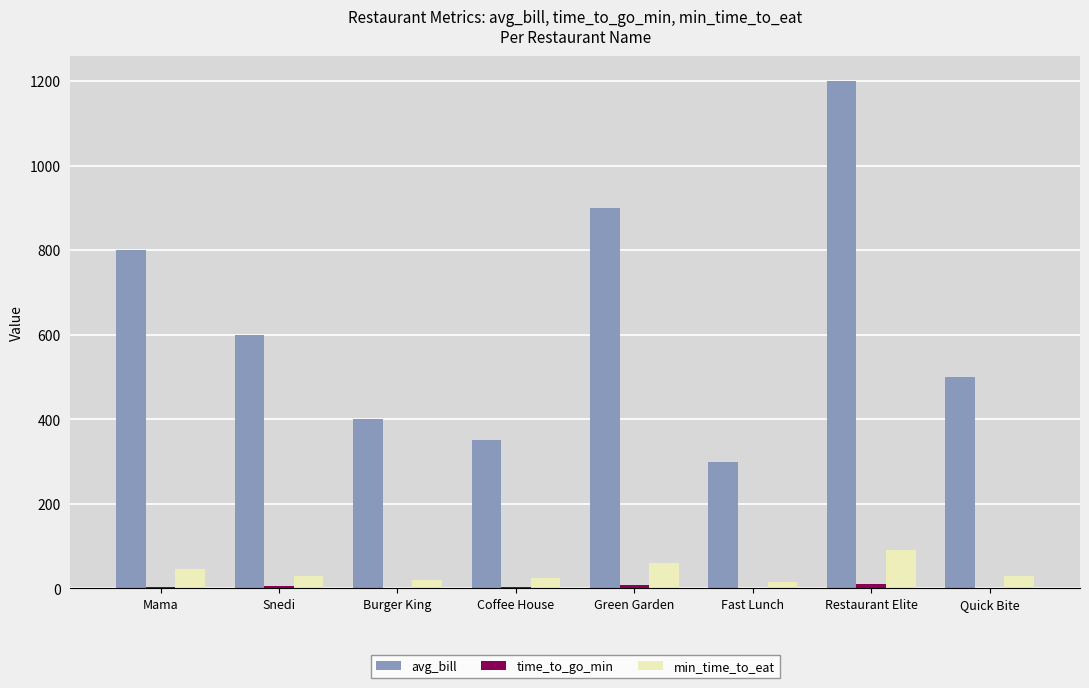

How many data points does each series have?

8